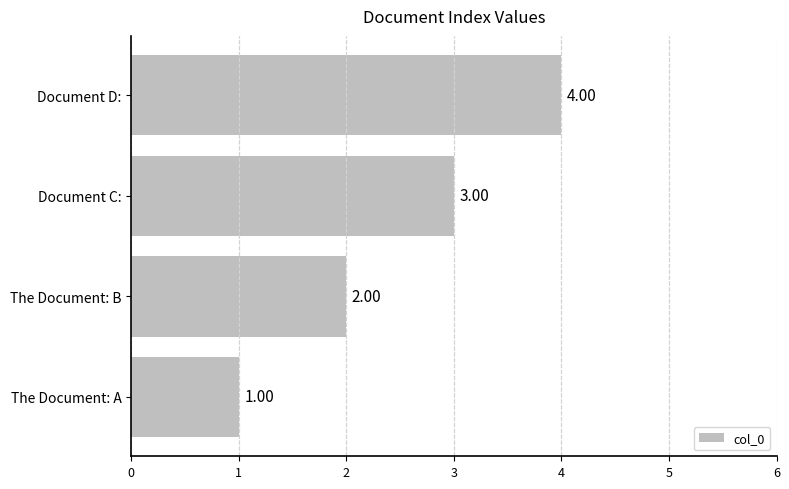

Approximately how many times larger is the value at Document C: compared to The Document: B?

1.5